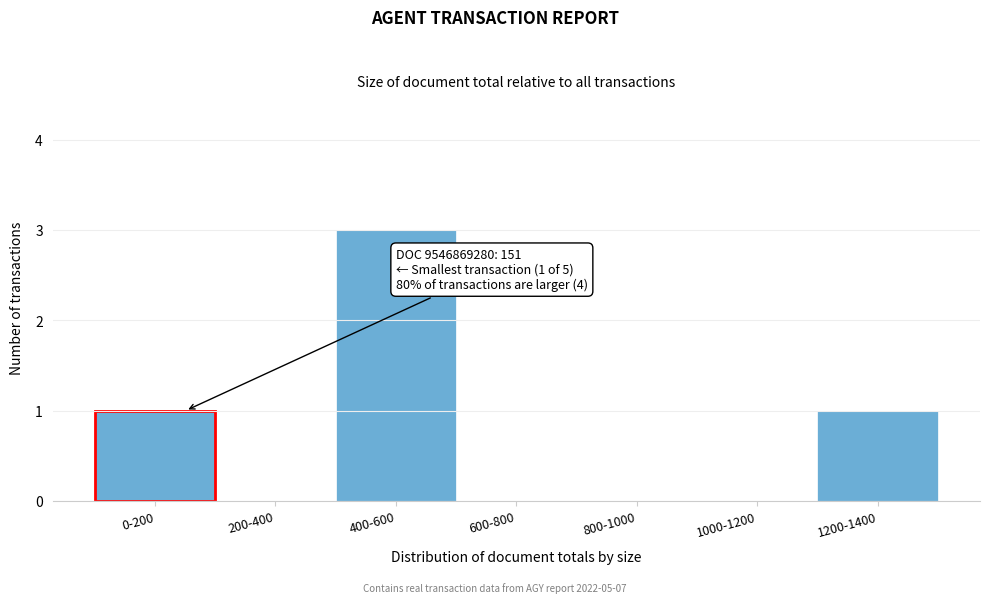

Reading left to right, extract all data points from this chart.

0-200=1	200-400=0	400-600=3	600-800=0	800-1000=0	1000-1200=0	1200-1400=1